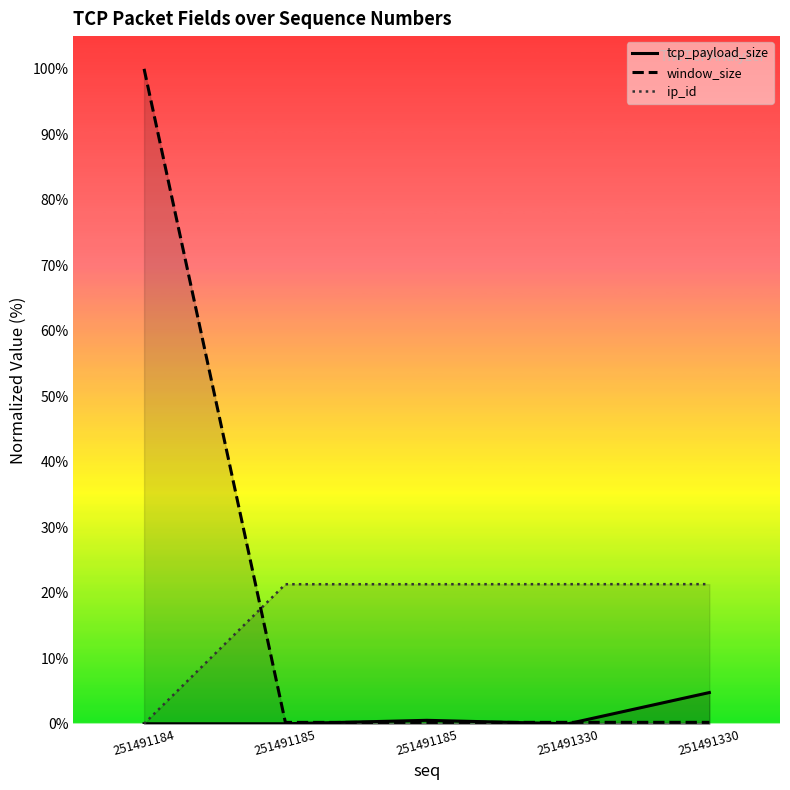

What is the value of the window_size point at the 3rd from the left?

0.2